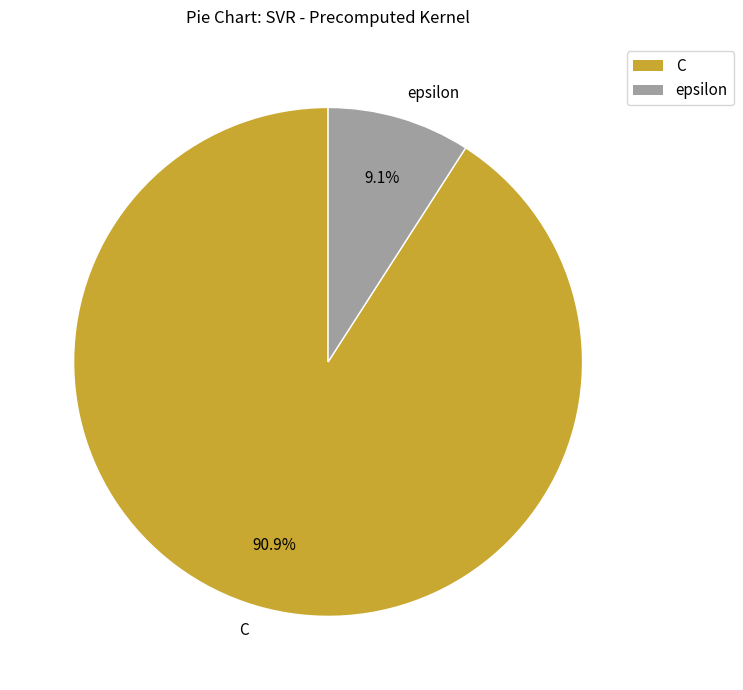

What is the smallest slice in the pie chart?

epsilon